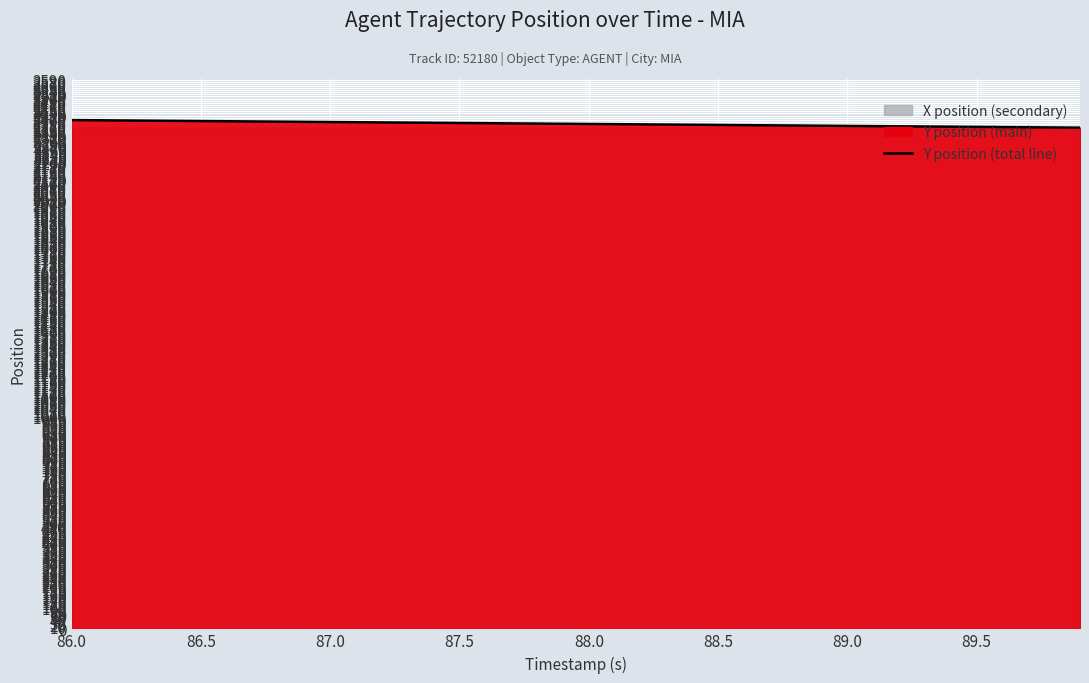

Is it true that Y position (total line) equals 1065.7 at 86.0?

False